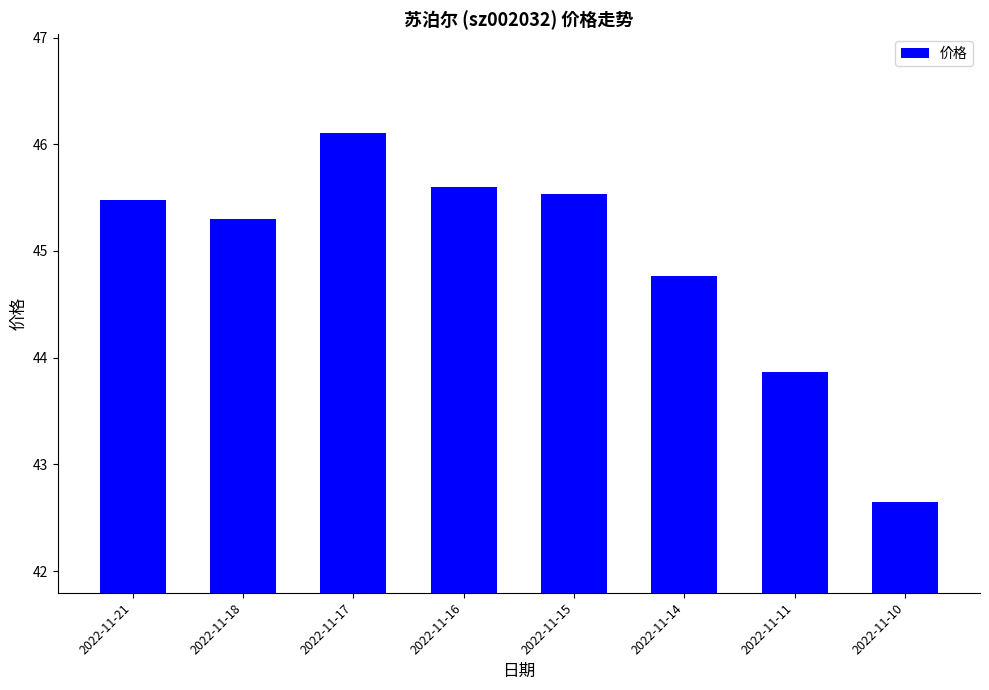

What is the change in value from 2022-11-18 to 2022-11-11?

-1.4